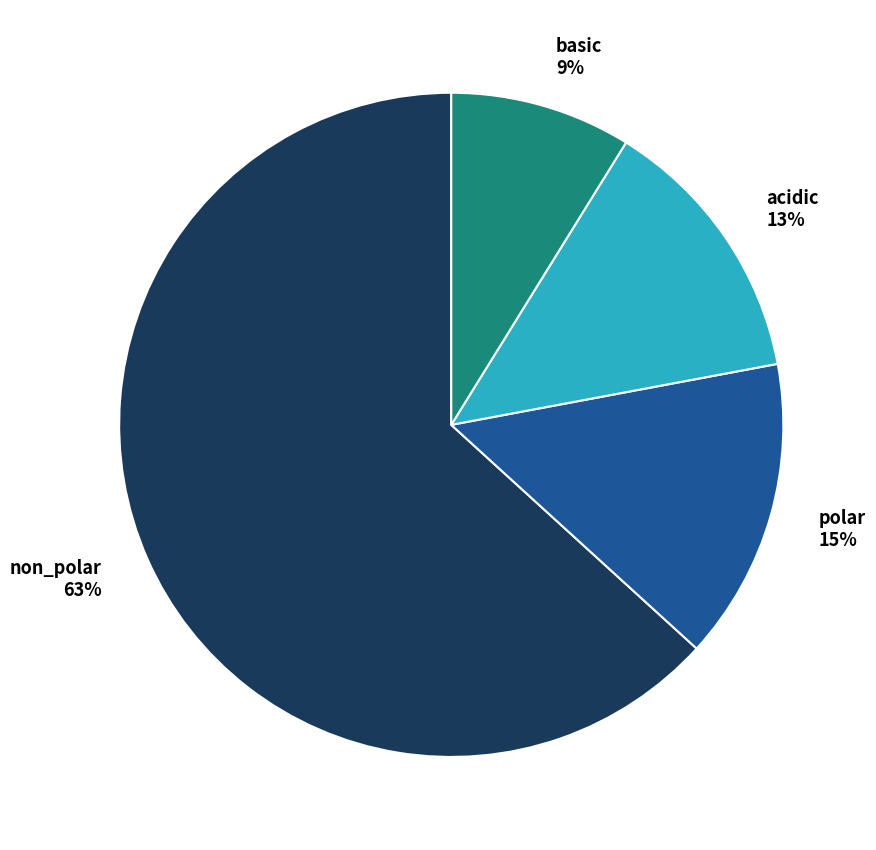

What is the smallest slice in the pie chart?

basic